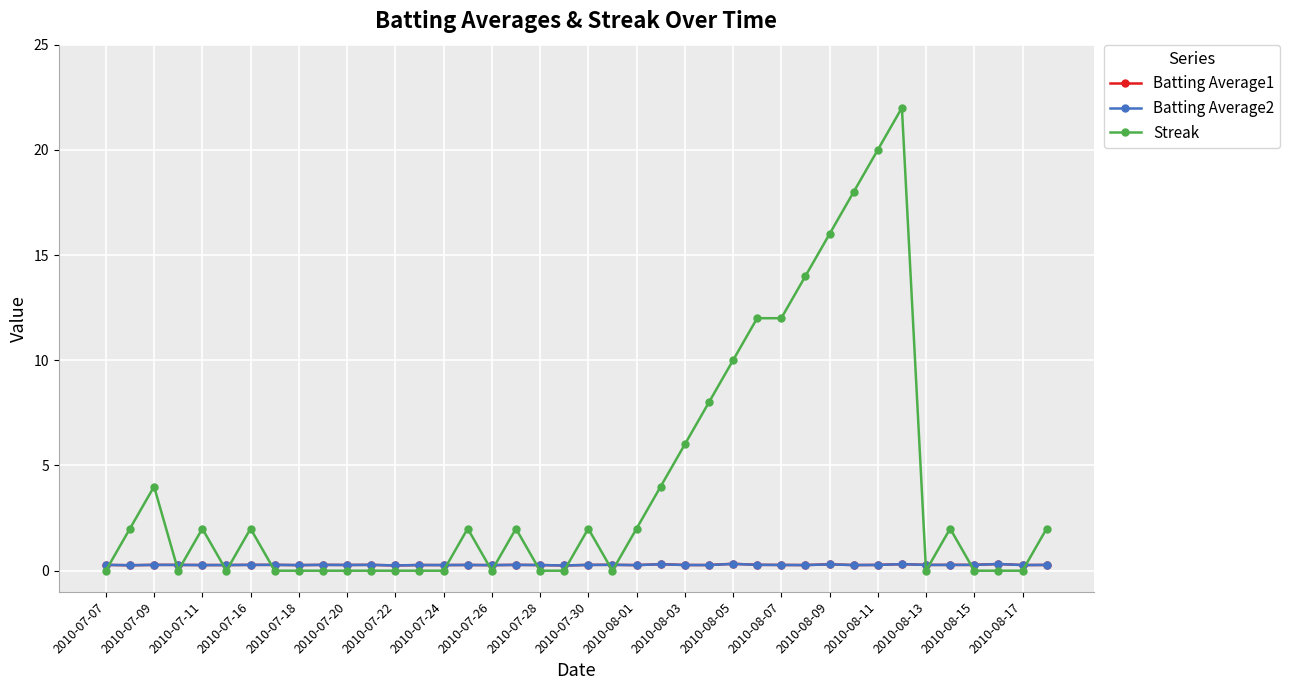

Count the number of categories in the chart.

40